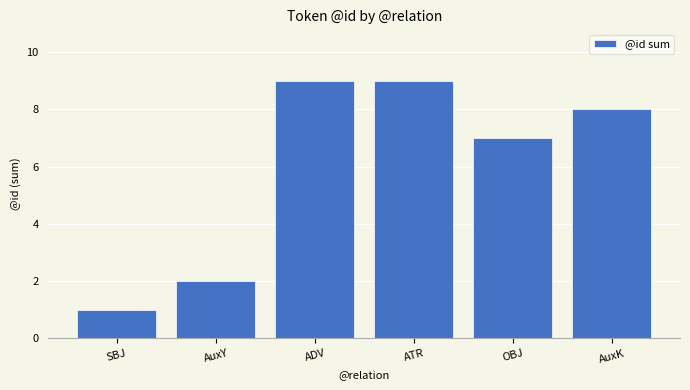

At which label does the data first exceed 8?

ADV